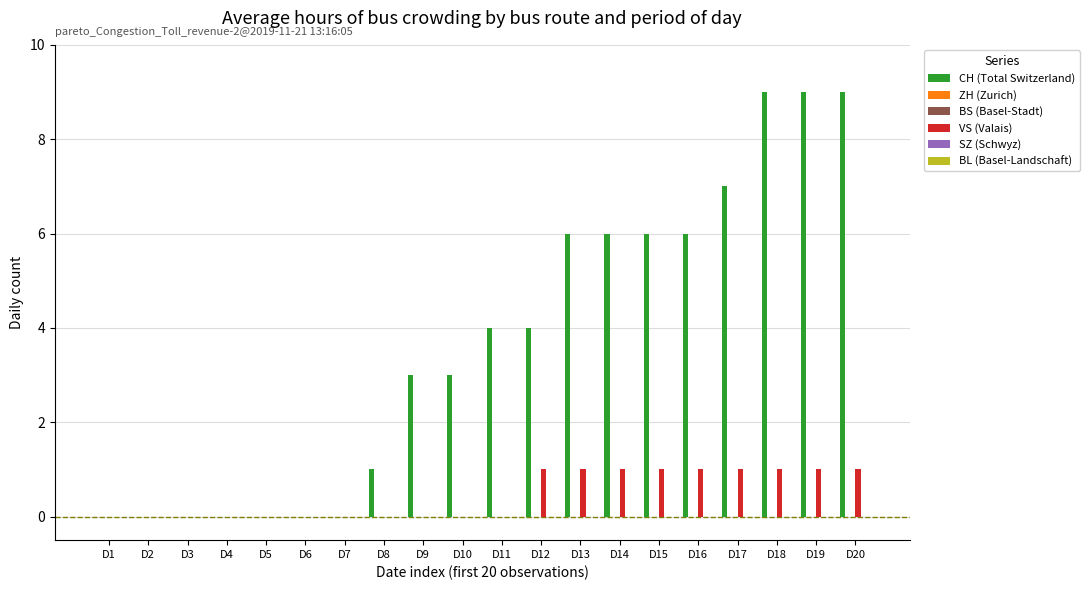

The VS (Valais) series shows 1 at D8. True or false?

False